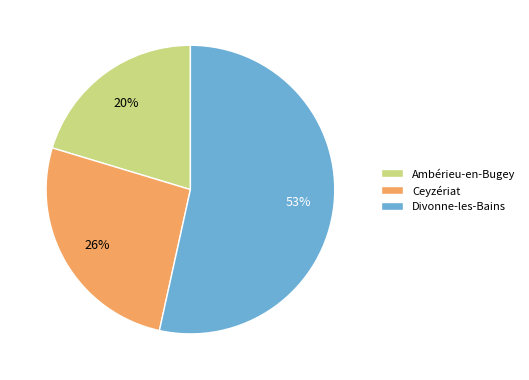

What is the smallest slice in the pie chart?

Ambérieu-en-Bugey